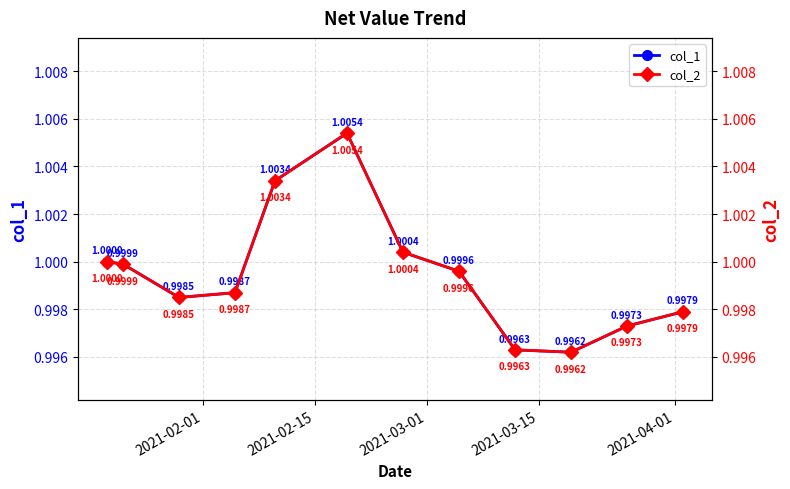

True or false: col_1 has more than 1 points higher than both neighbors.

False